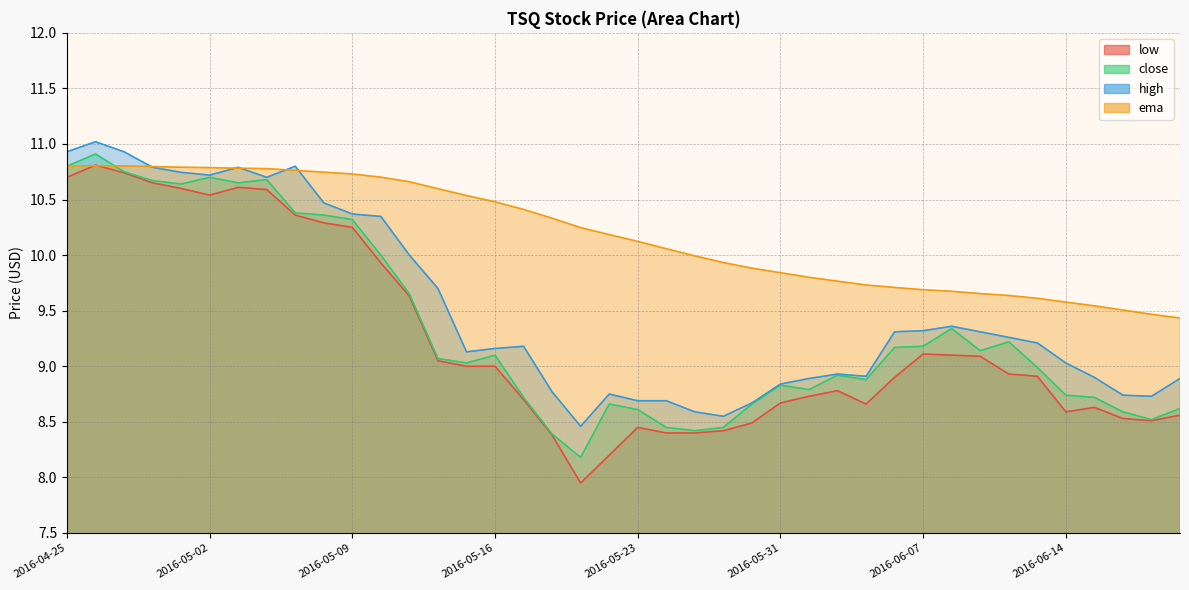

How many values in the high series exceed 9?

24